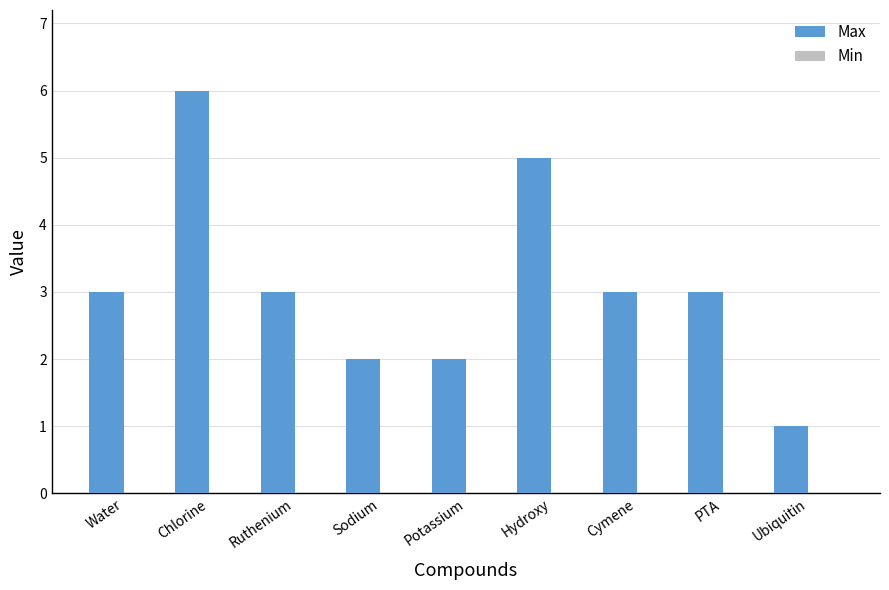

What is the label of the 6th bar from the right?

Sodium